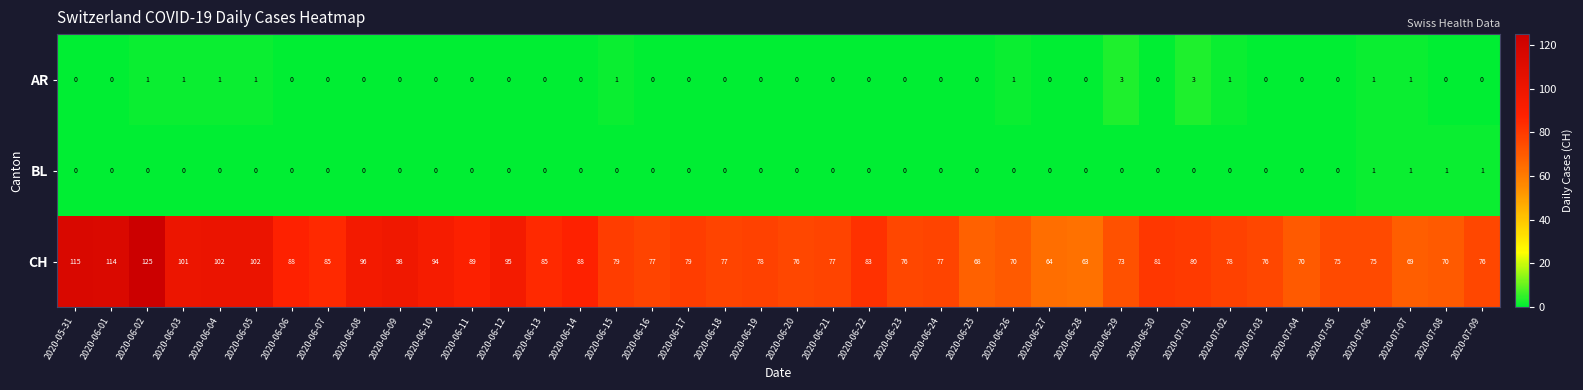

True or false: CH has a value of 46 at 2020-06-18.

False